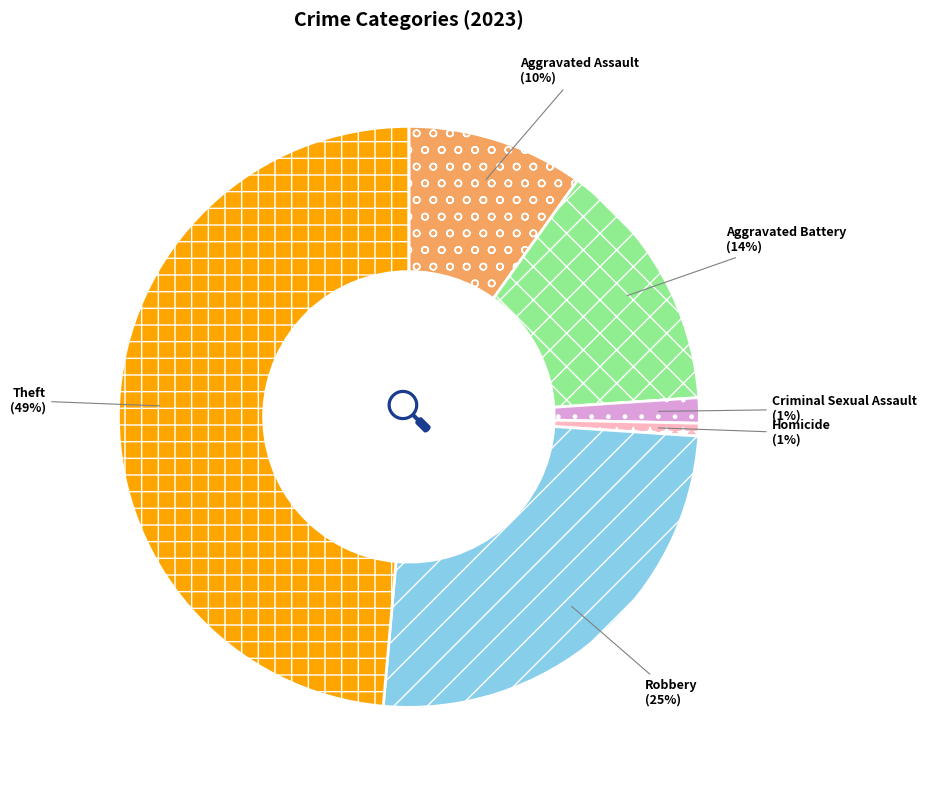

To the nearest percent, what percentage of the pie is Theft?

49%